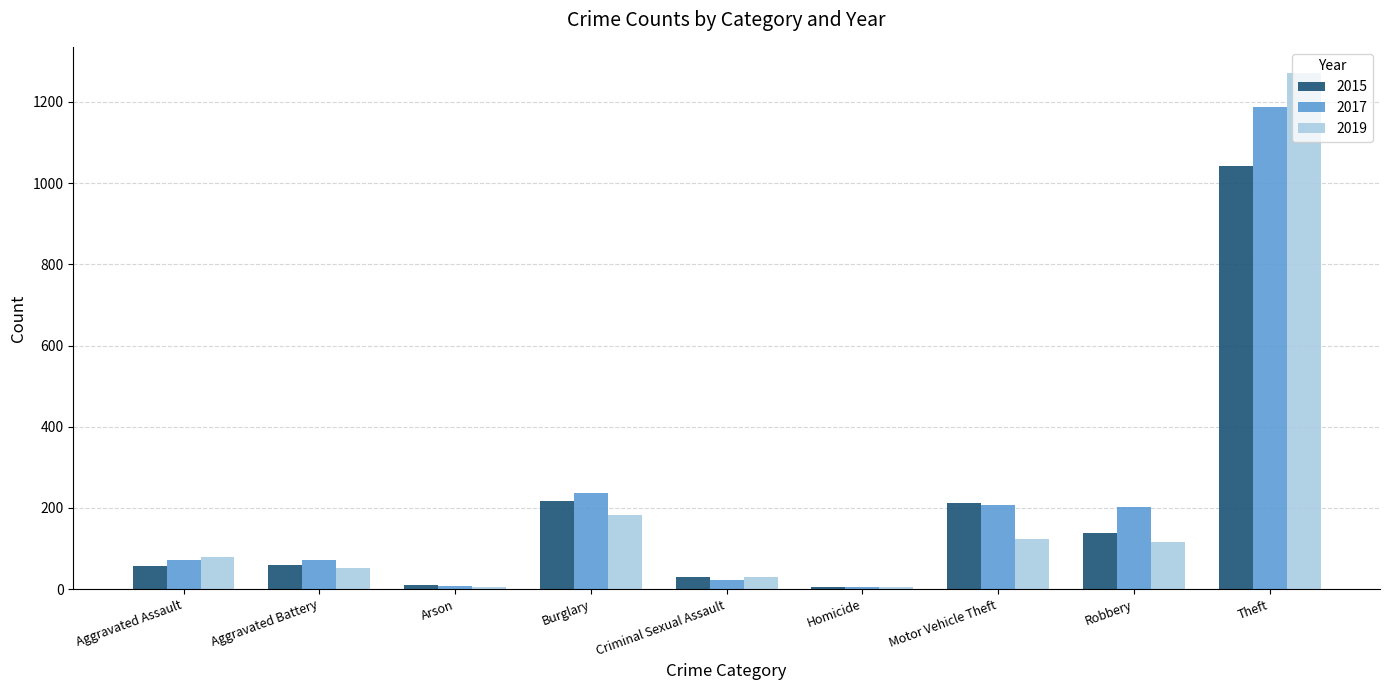

What is the total value across all series at Robbery?

457